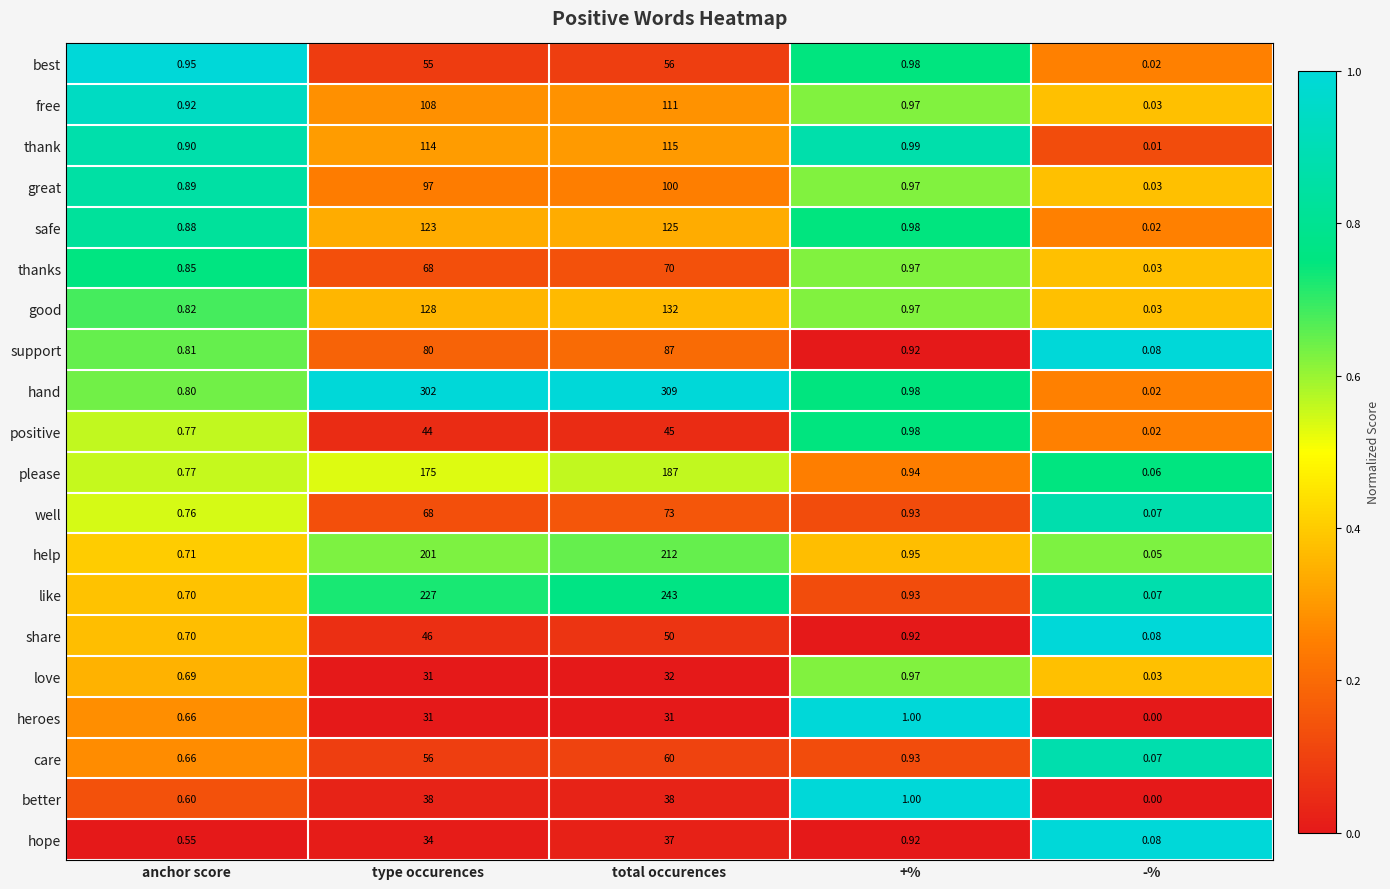

Rank the series by their maximum value, from lowest to highest.

heroes, love, hope, better, positive, share, best, care, thanks, well, support, great, free, thank, safe, good, please, help, like, hand